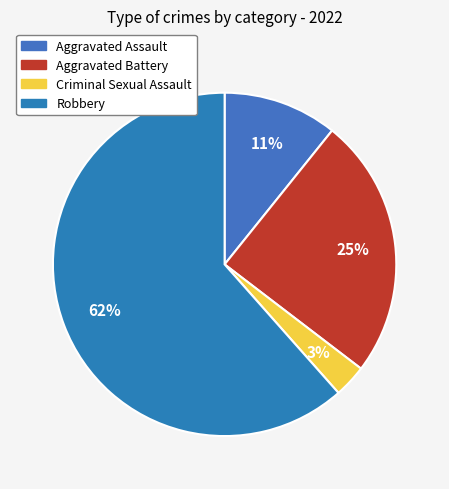

How many segments does this pie chart have?

4